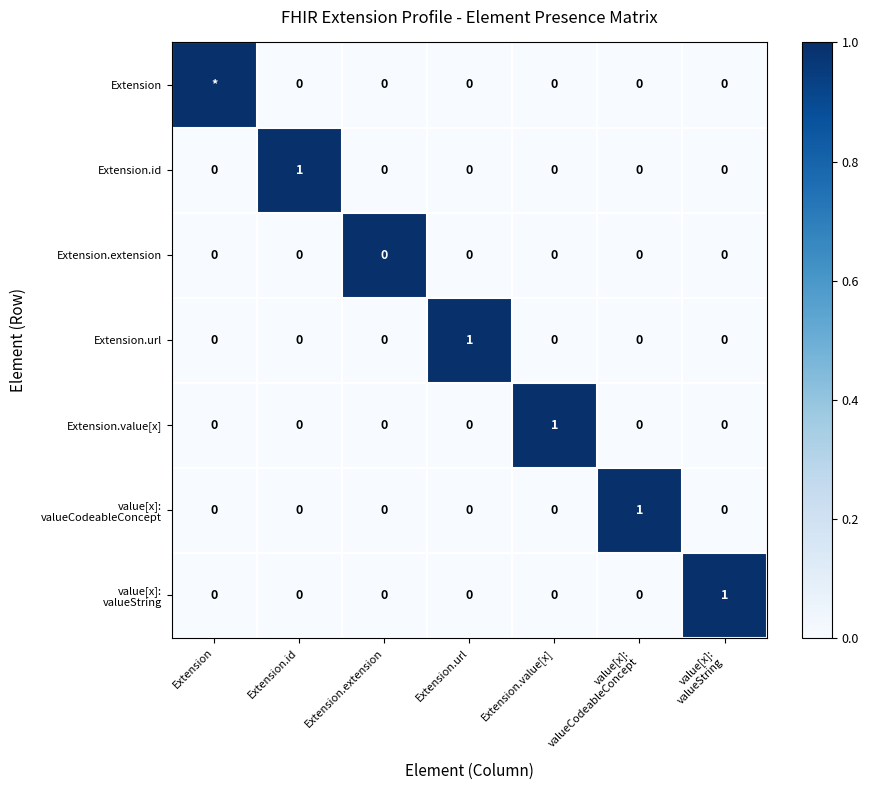

Between Extension.extension and Extension.value[x], which series saw the biggest shift?

Extension.value[x]